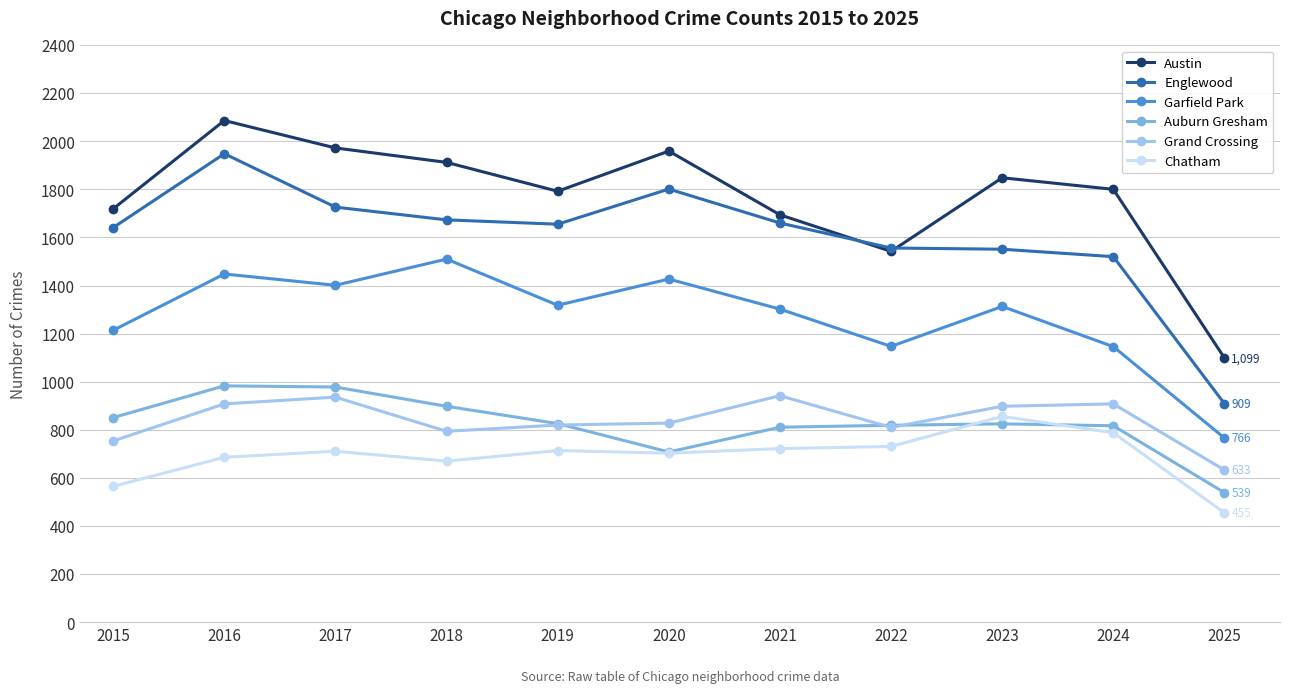

True or false: Chatham and Englewood cross at least once.

False